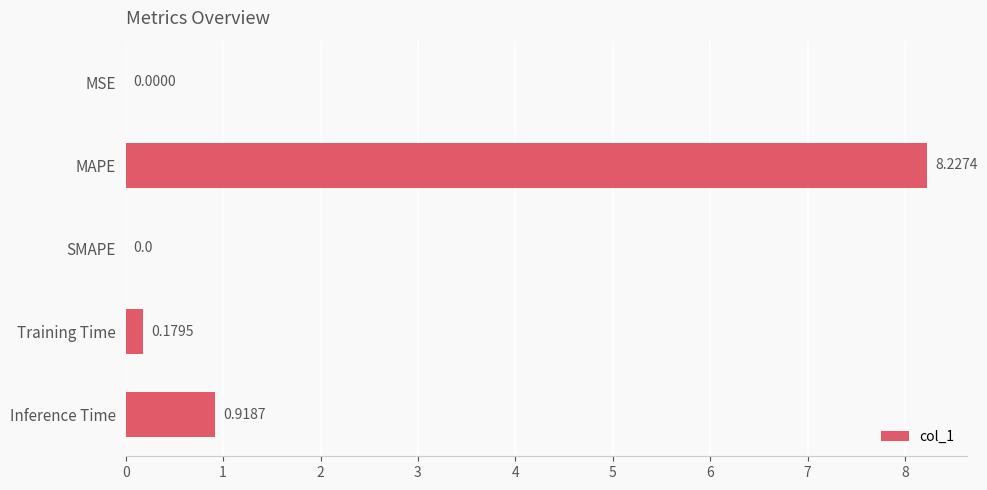

Which label corresponds to the largest value in the chart?

MAPE